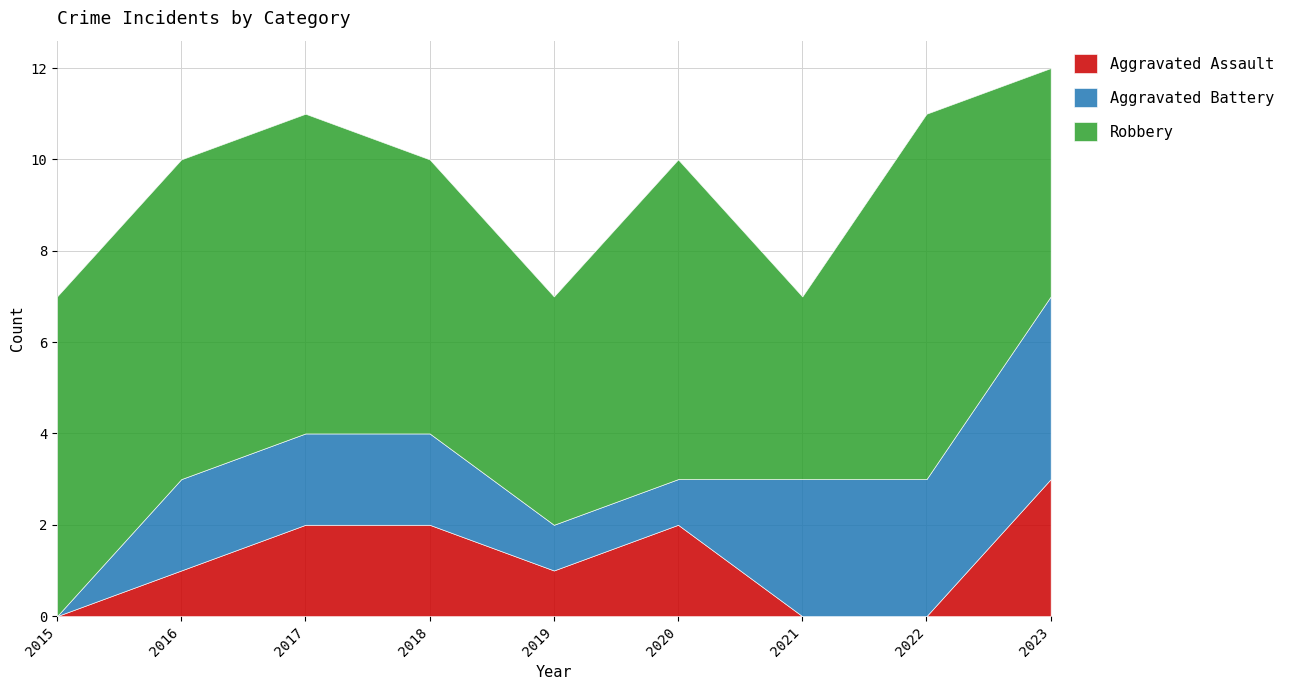

Read the Robbery value at 2019.

5